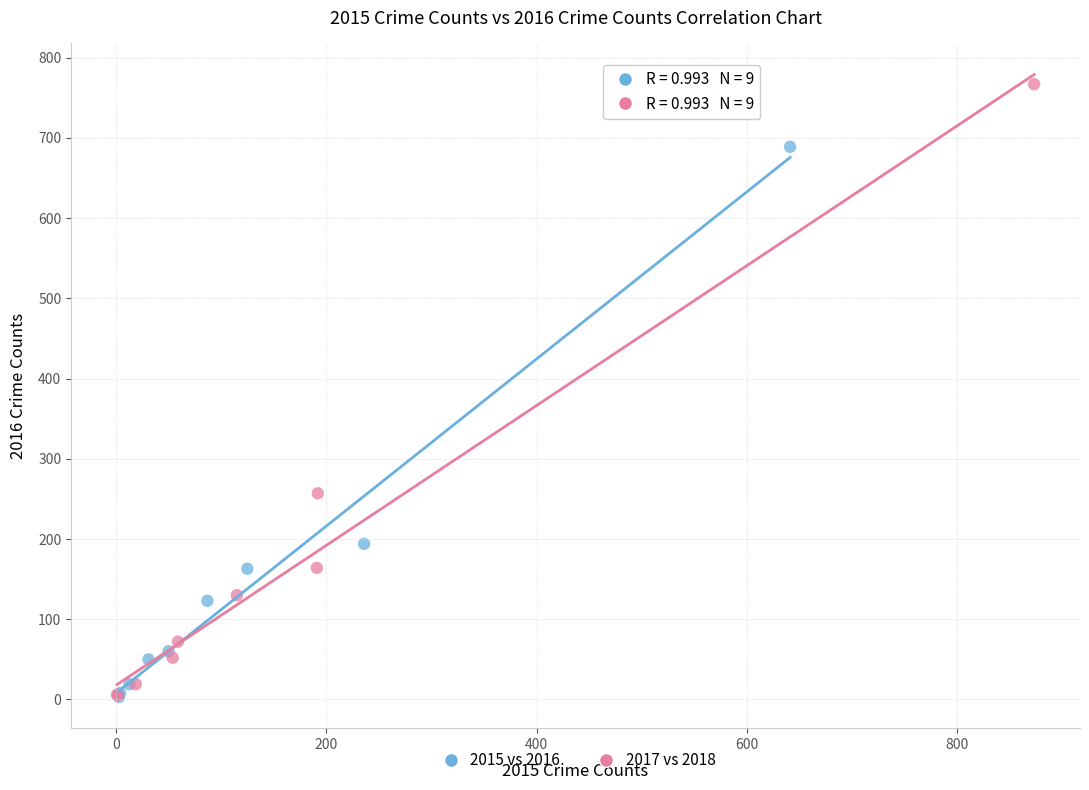

Which series contains the highest Y value?

2017 vs 2018